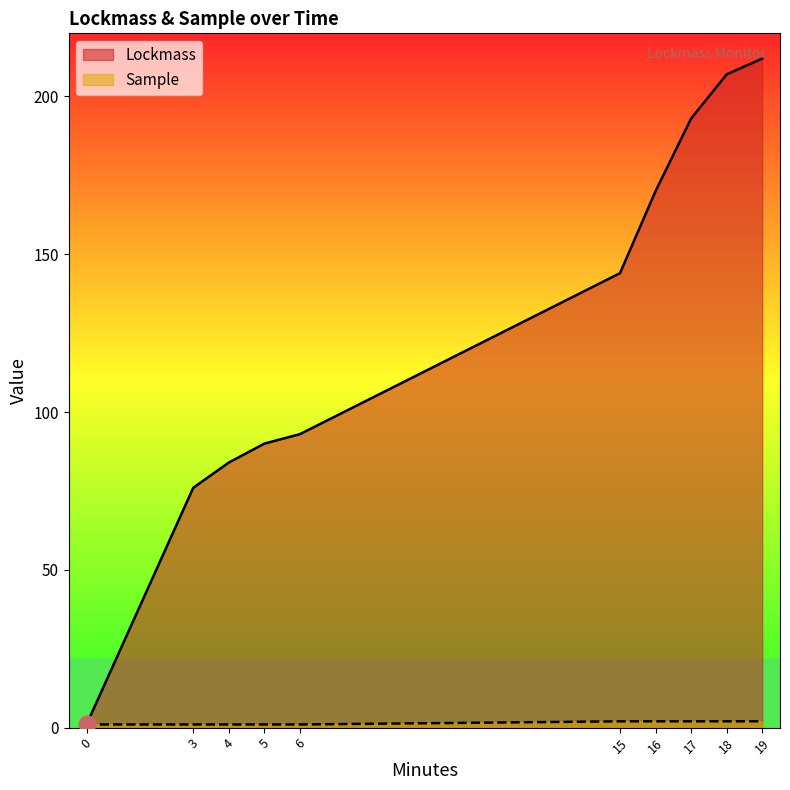

Reading left to right, list all the values displayed in this chart.

Lockmass: 0=1	3=76	4=84	5=90	6=93	15=144	16=170	17=193	18=207	19=212
Sample: 0=1	3=1	4=1	5=1	6=1	15=2	16=2	17=2	18=2	19=2